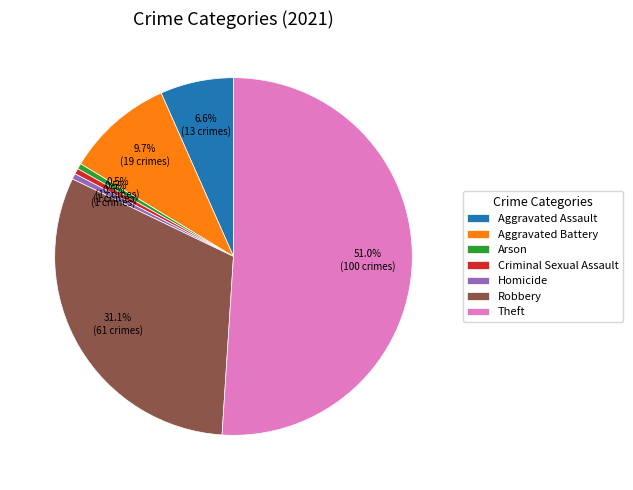

To the nearest percent, what is the average slice percentage?

14%